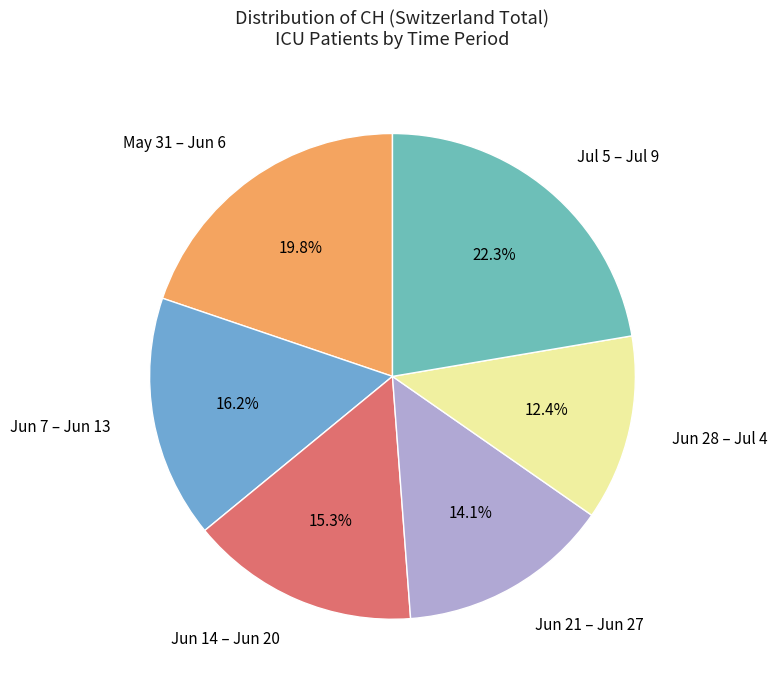

How much of the chart is everything except Jun 21 – Jun 27?

85.9%